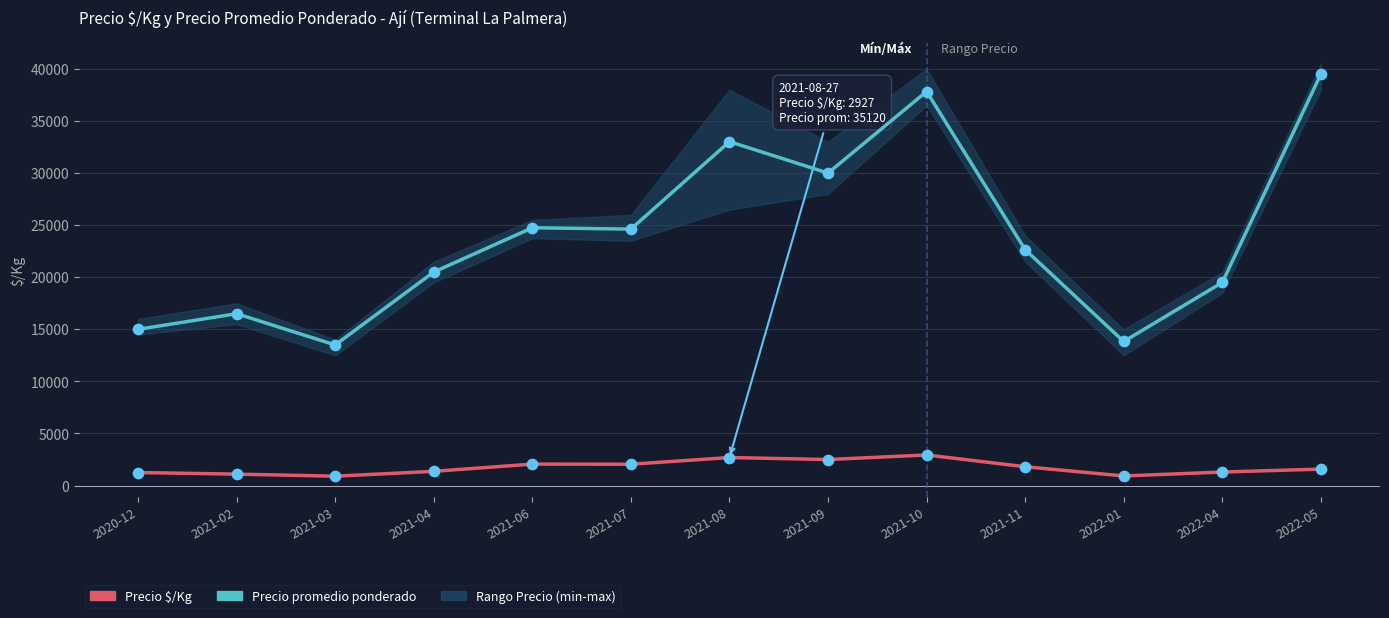

Which series has the widest spread of Y values?

Precio promedio ponderado